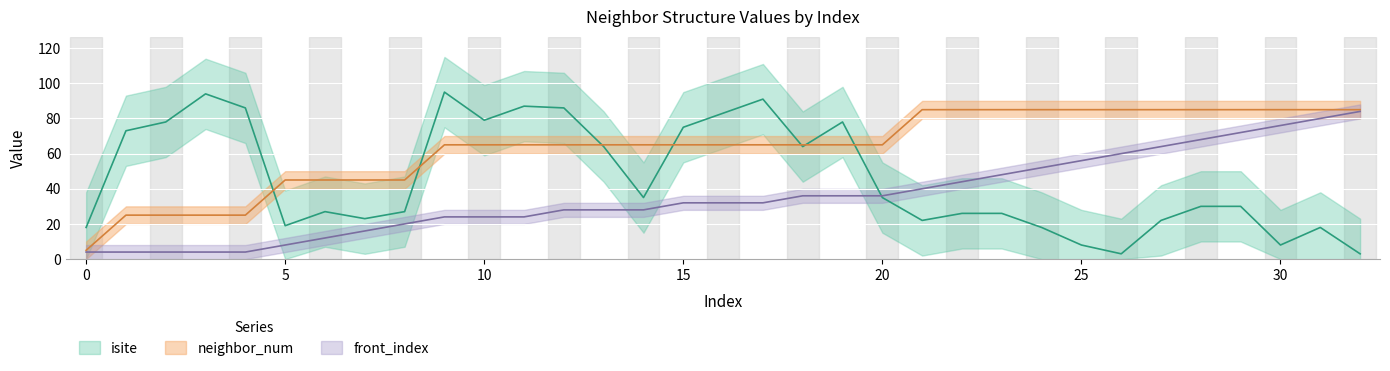

Reading left to right, what are all the values shown in this chart?

isite: 0=18	1=73	2=78	3=94	4=86	5=19	6=27	7=23	8=27	9=95	10=79	11=87	12=86	13=64	14=35	15=75	16=83	17=91	18=64	19=78	20=35	21=22	22=26	23=26	24=18	25=8	26=3	27=22	28=30	29=30	30=8	31=18	32=3
neighbor_num: 0=5	1=25	2=25	3=25	4=25	5=45	6=45	7=45	8=45	9=65	10=65	11=65	12=65	13=65	14=65	15=65	16=65	17=65	18=65	19=65	20=65	21=85	22=85	23=85	24=85	25=85	26=85	27=85	28=85	29=85	30=85	31=85	32=85
front_index: 0=4	1=4	2=4	3=4	4=4	5=8	6=12	7=16	8=20	9=24	10=24	11=24	12=28	13=28	14=28	15=32	16=32	17=32	18=36	19=36	20=36	21=40	22=44	23=48	24=52	25=56	26=60	27=64	28=68	29=72	30=76	31=80	32=84